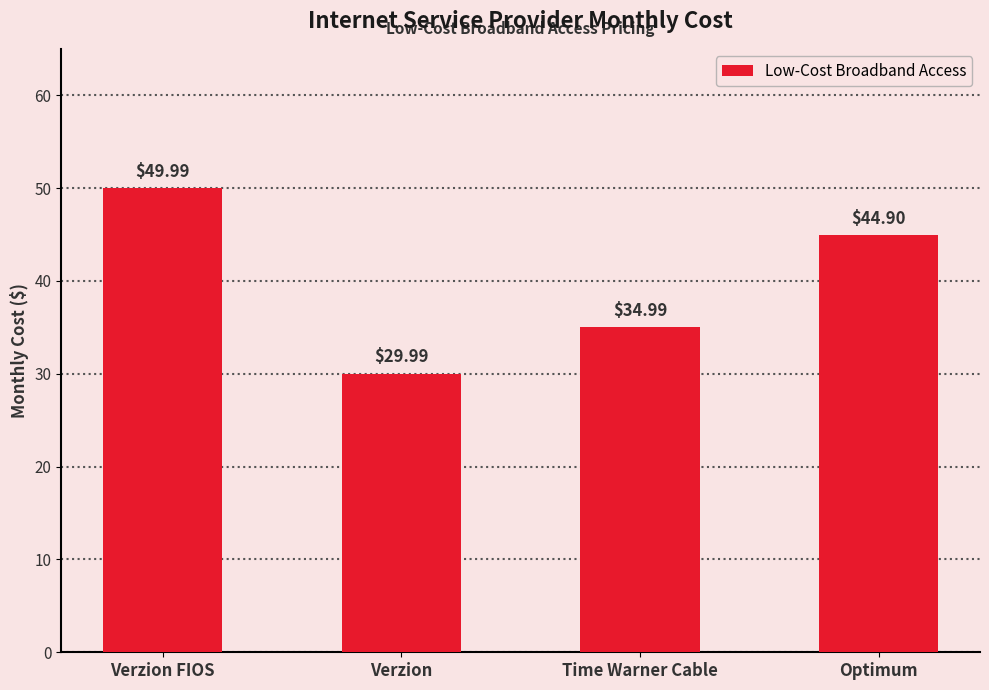

Reading left to right, extract all data points from this chart.

50.0	30.0	35.0	44.9